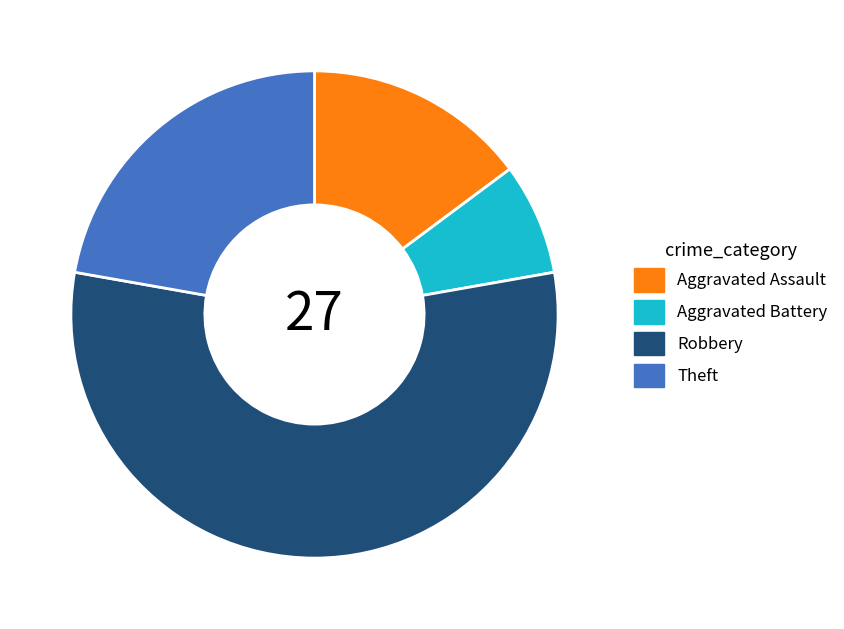

What is the largest slice in the pie chart?

Robbery